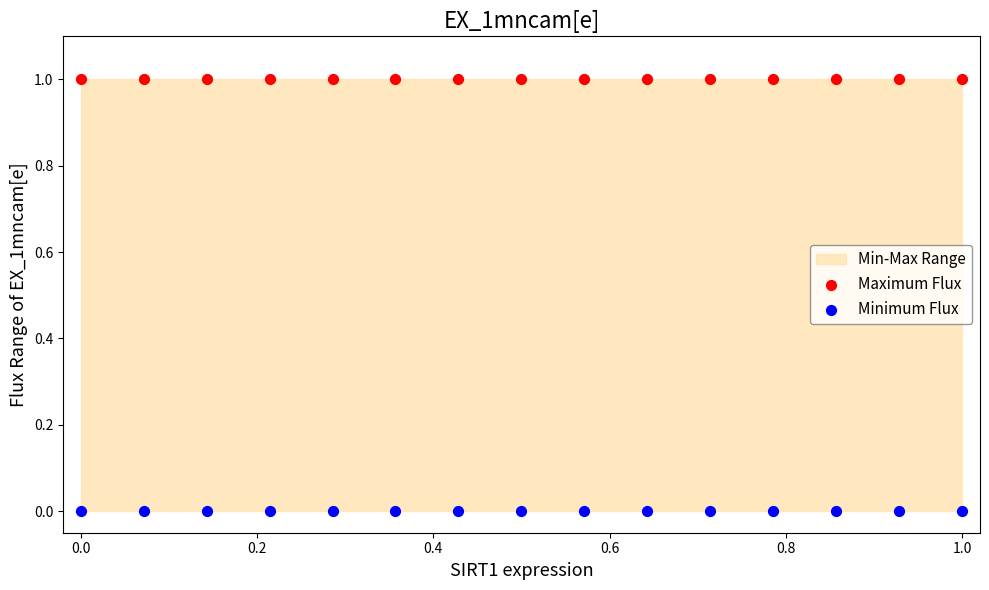

Which series contains the lowest Y value?

Minimum Flux